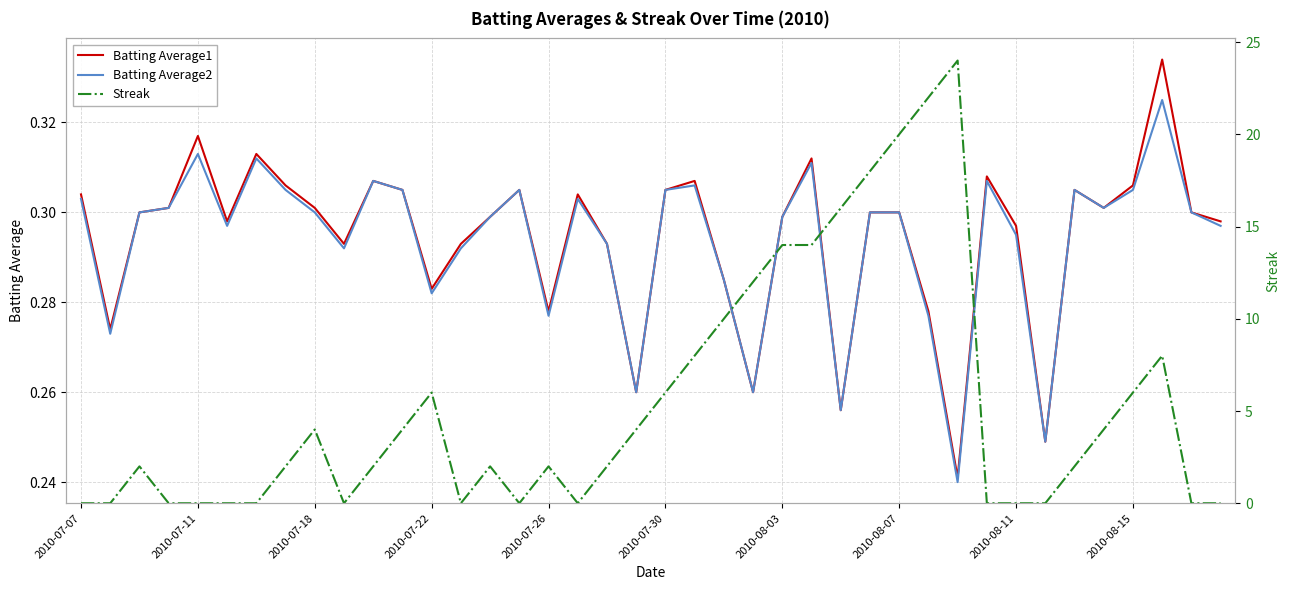

The Batting Average2 series shows 0.2 at 2010-07-30. True or false?

False